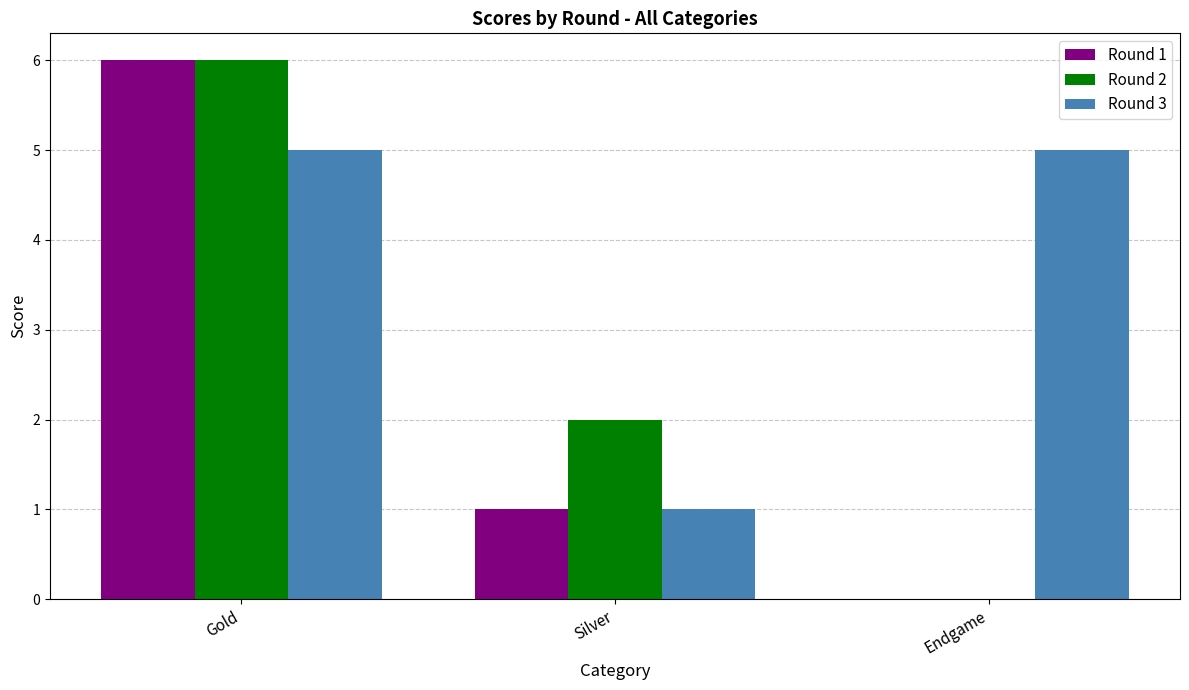

Which series changed the most between Silver and Endgame?

Round 3